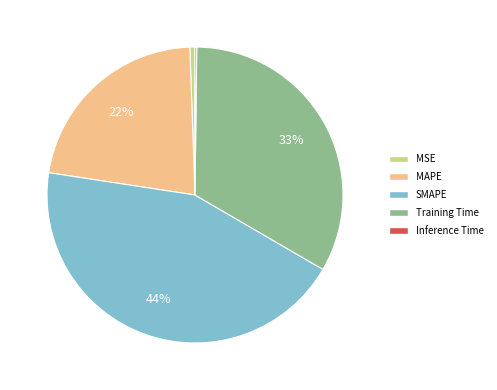

To the nearest percent, what percentage of the pie is Training Time?

33%